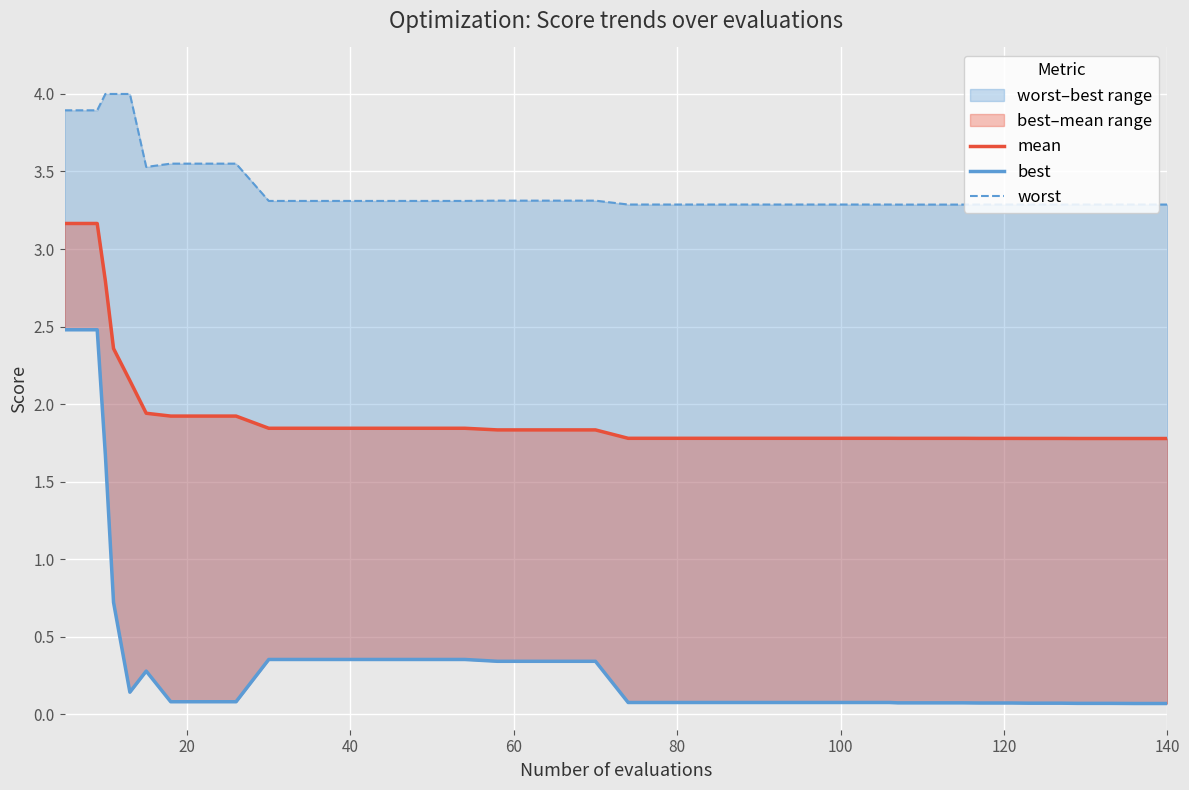

True or false: best has more than 2 points higher than both neighbors.

False